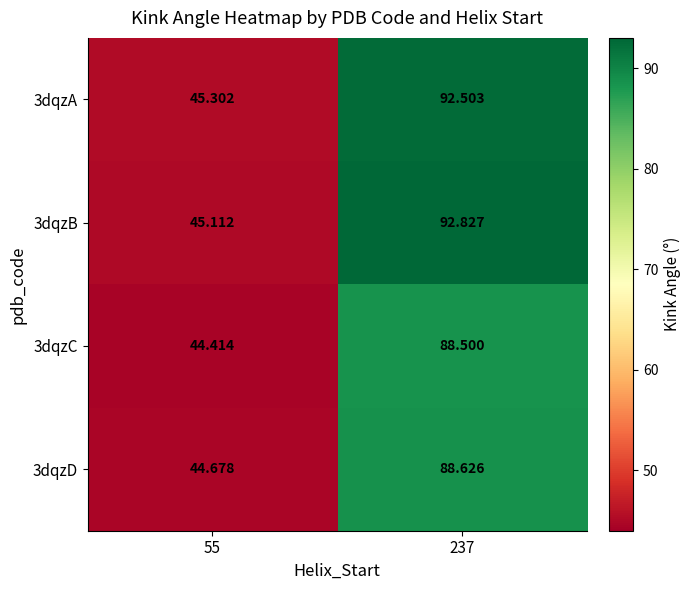

Is the value of 3dqzC at 55 greater than the value of 3dqzD at 55?

No